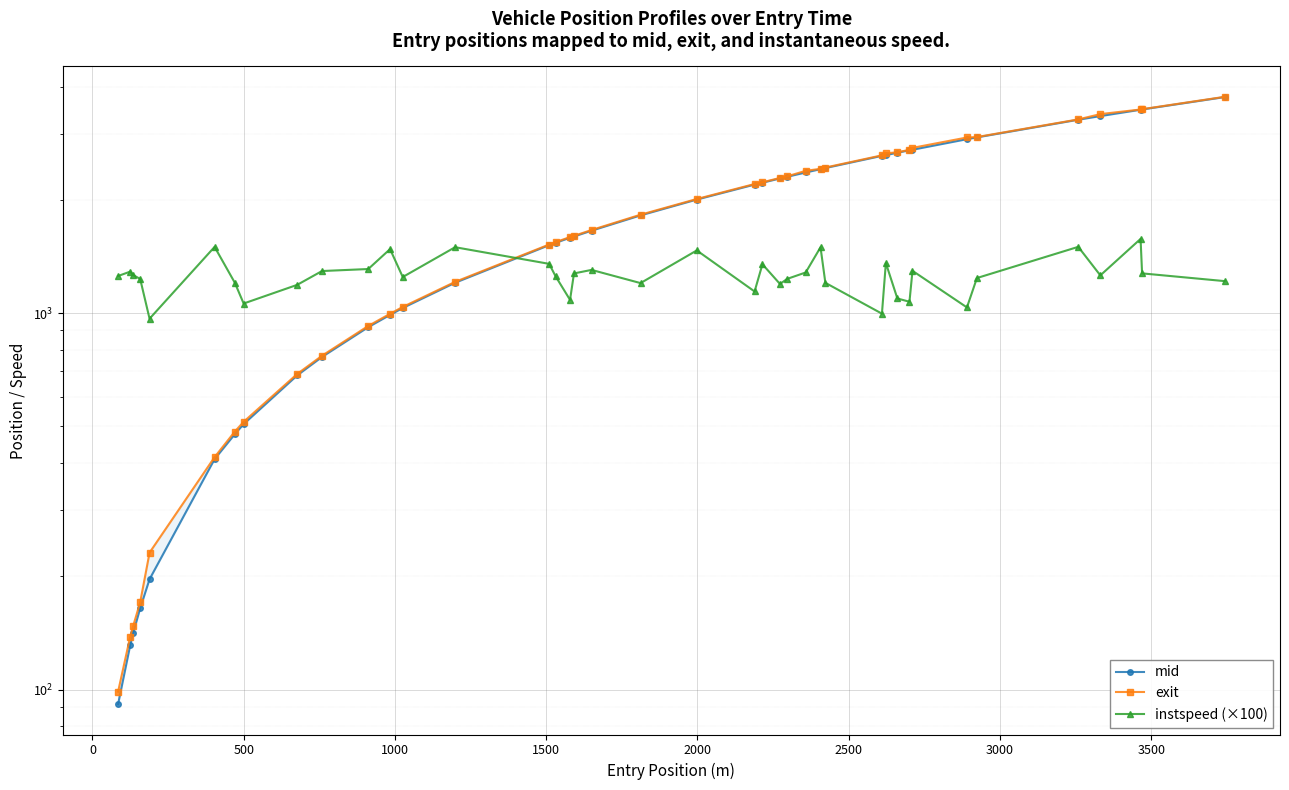

How many values in the instspeed (×100) series are below 1259?

20